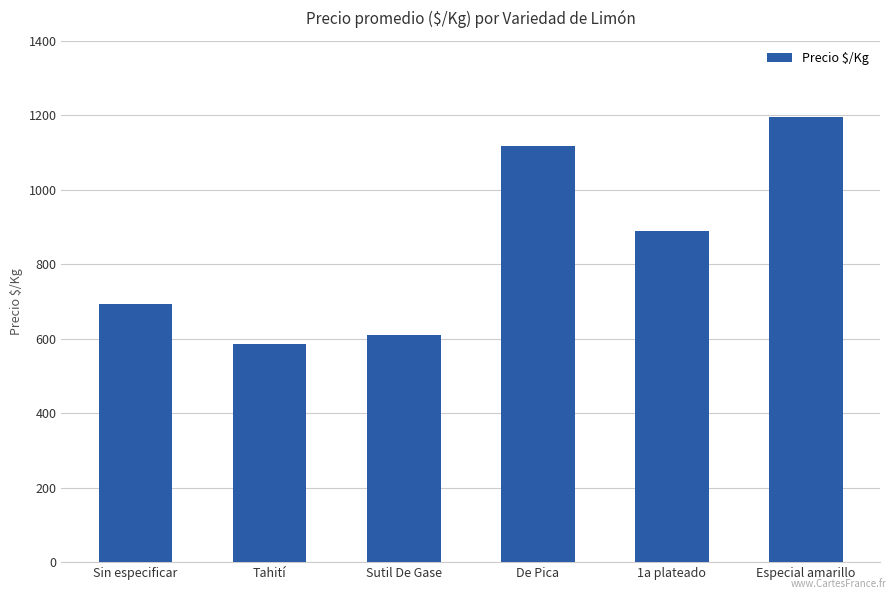

List the labels in order of value, smallest first.

Tahití, Sutil De Gase, Sin especificar, 1a plateado, De Pica, Especial amarillo